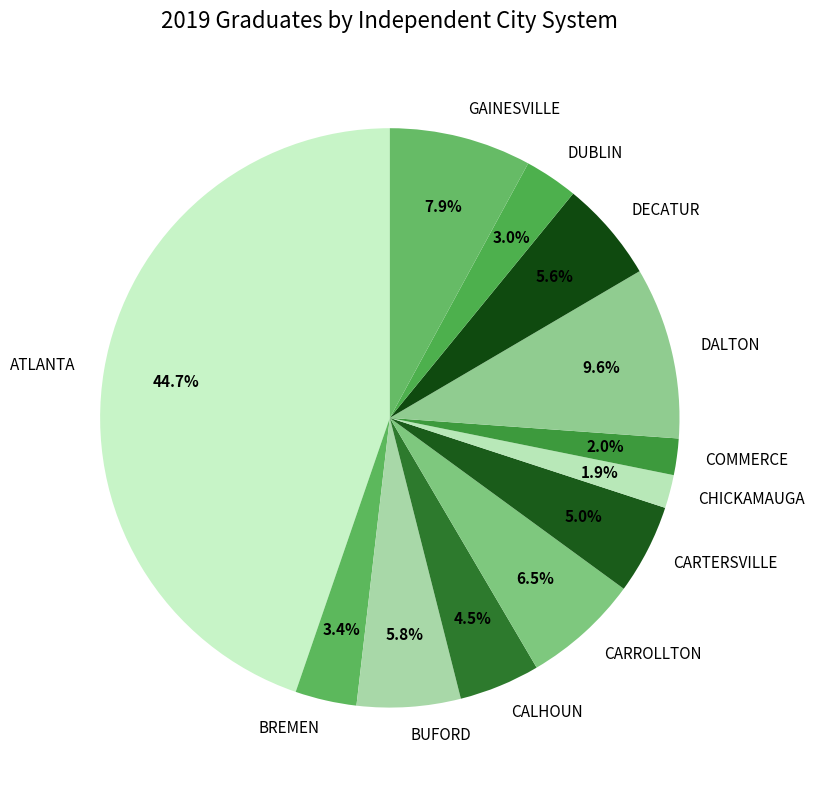

How many slices are in this pie chart?

12